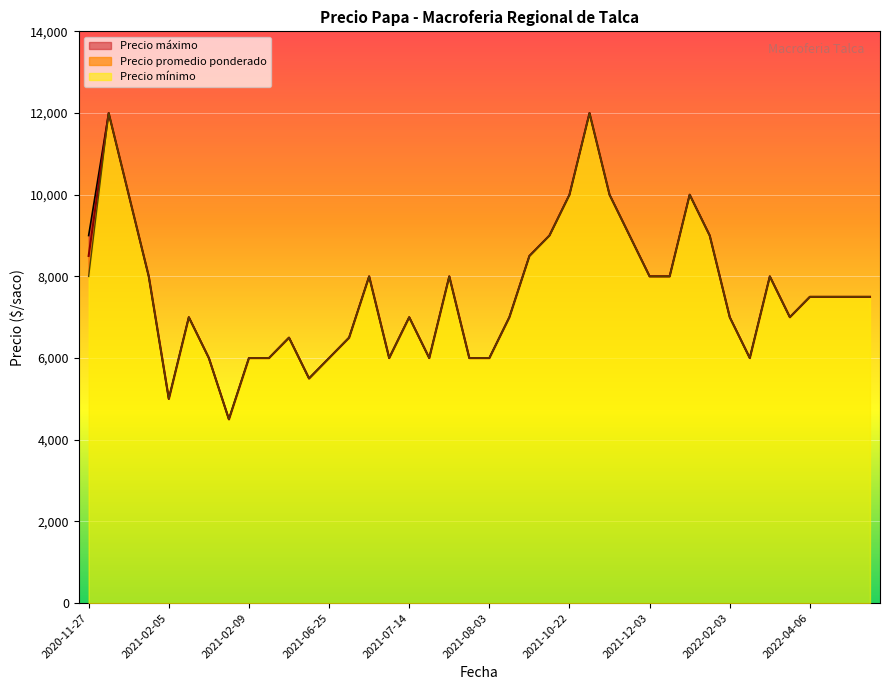

What is the minimum value for Precio promedio ponderado?

4500